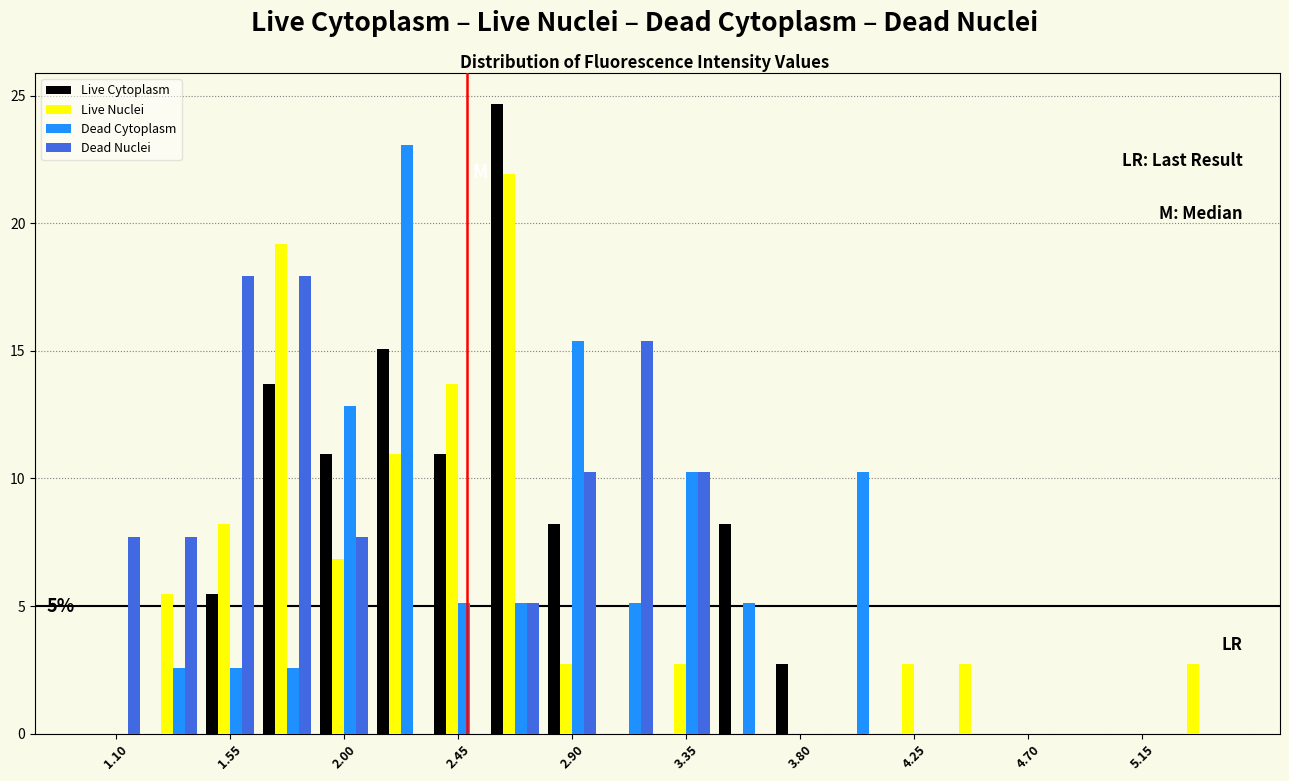

In the Dead Cytoplasm series, which range on the x-axis has the tallest bar?

2.10 to 2.35